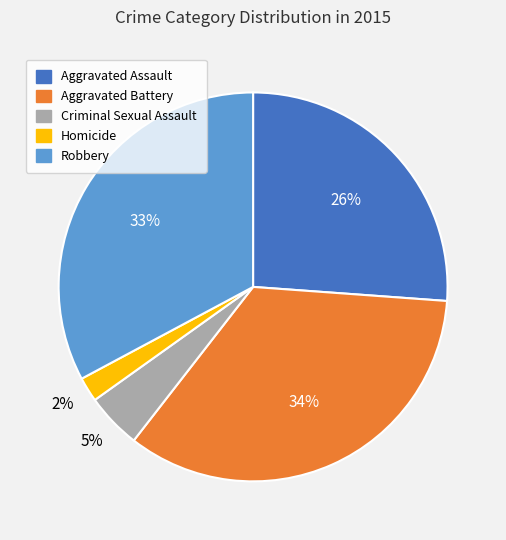

Count the number of slices in the pie.

5